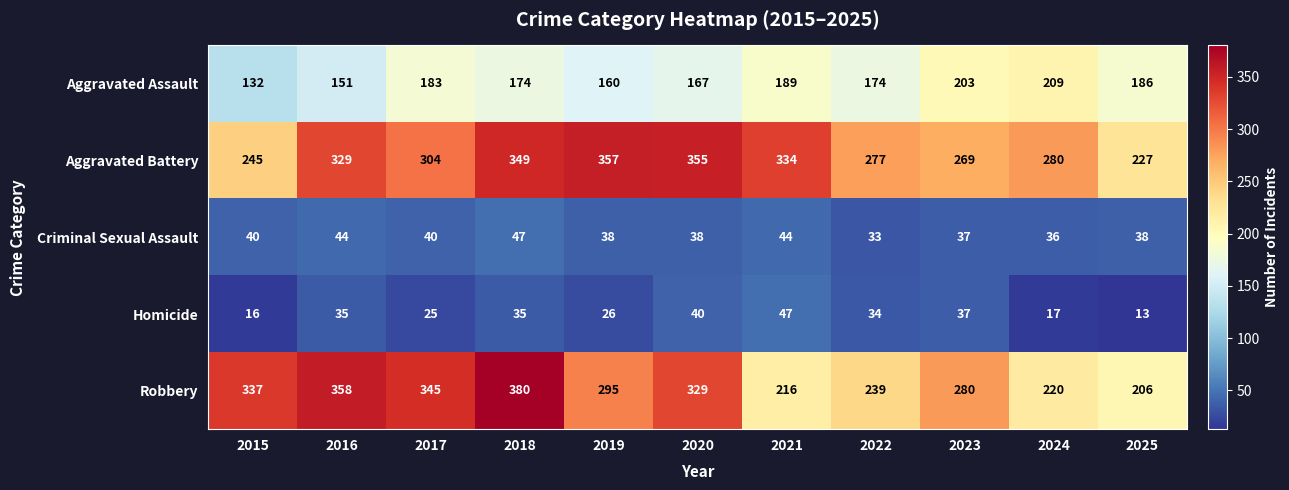

At which label does Aggravated Battery reach its peak?

2019